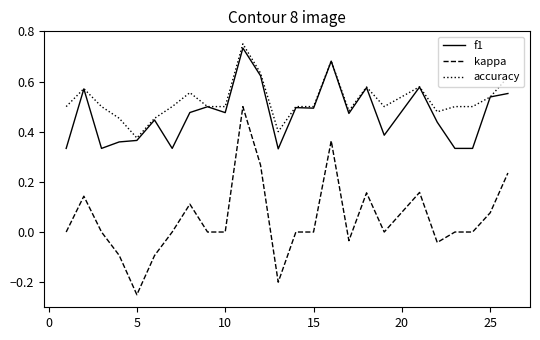

At how many categories does at least one series exceed 0?

25